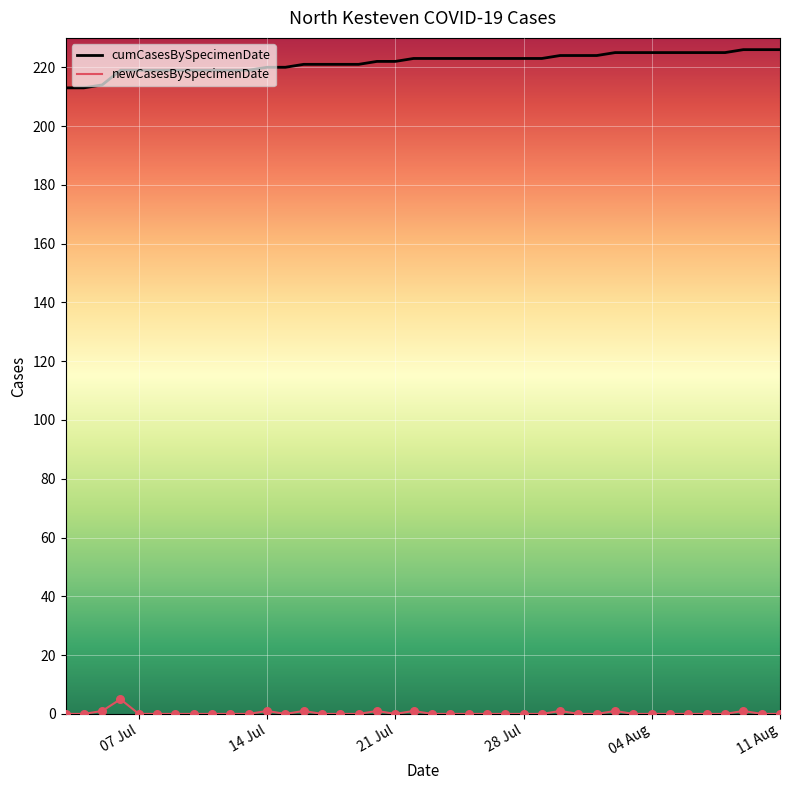

What is the maximum value shown in the chart?

226